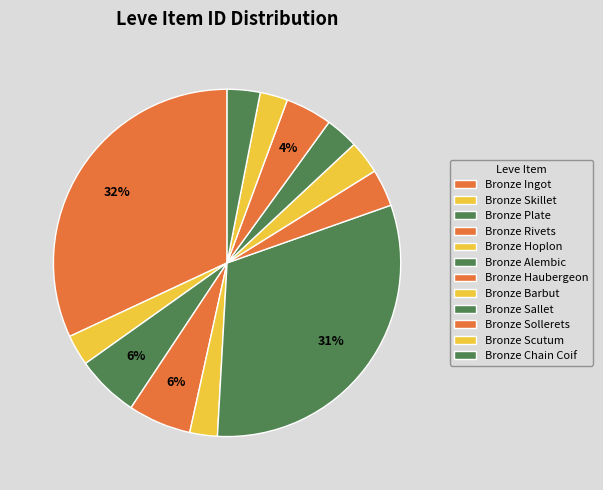

Count the number of slices in the pie.

12